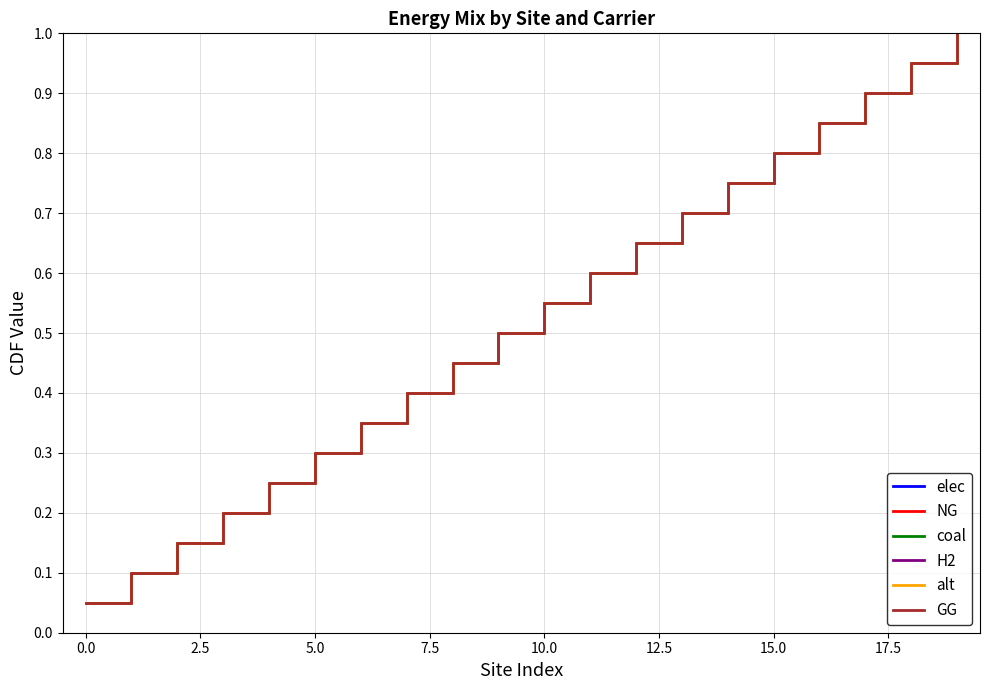

How many lines are shown in the chart?

6